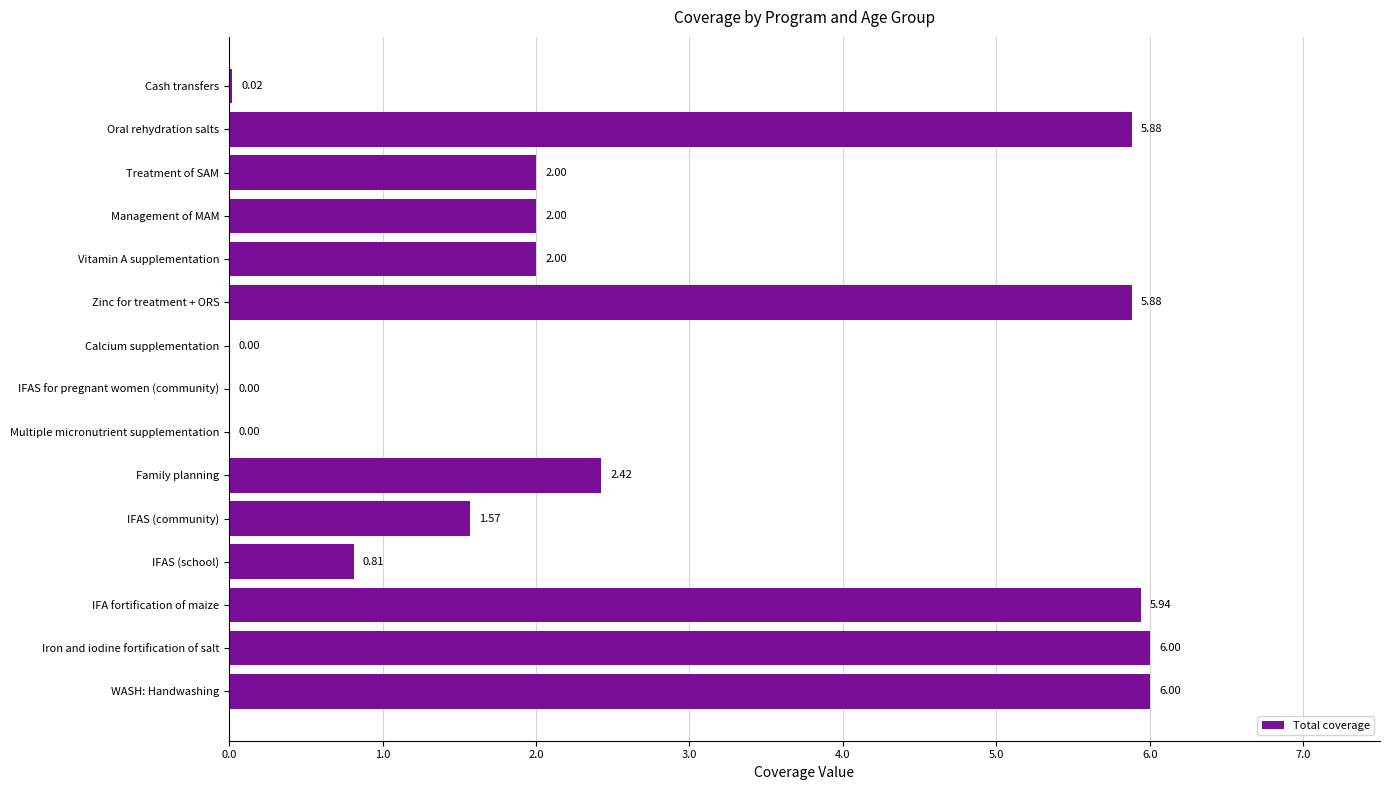

At which label is the value closest to 3?

Family planning